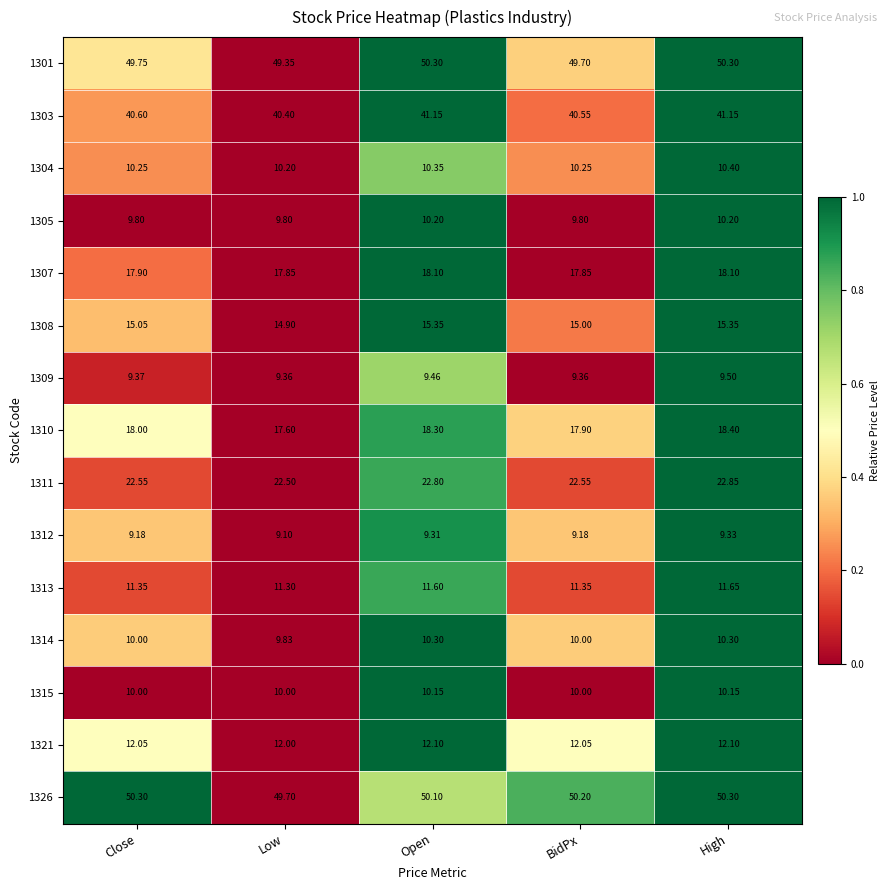

At which label is 1313 closest to 11?

Low